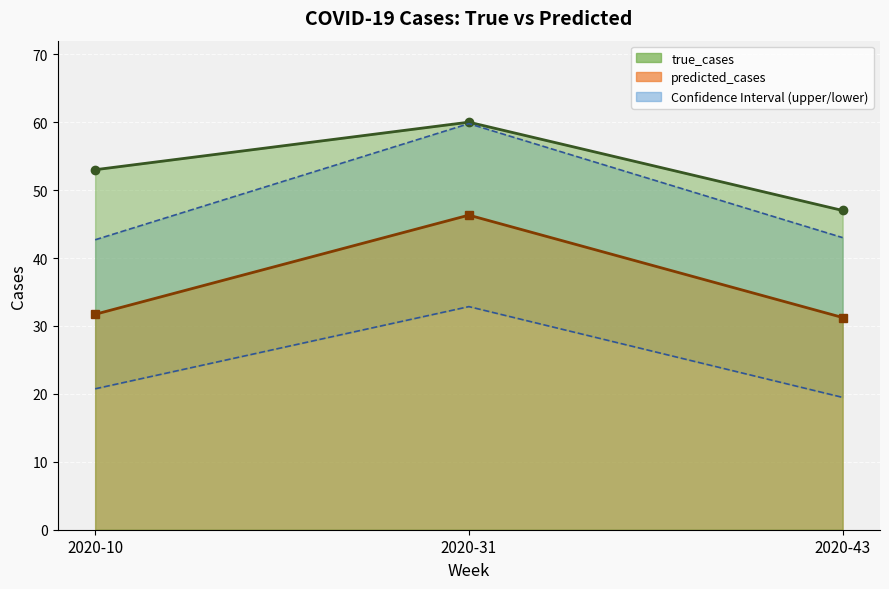

What is the value of the true_cases point at the 3rd from the left?

47.0